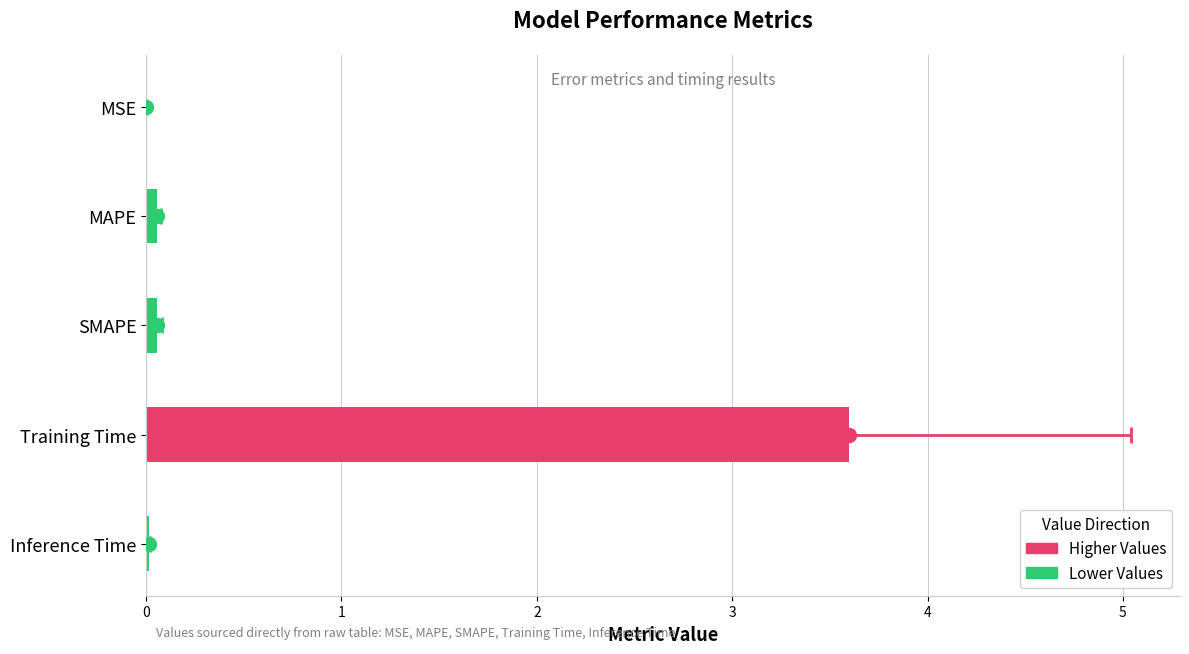

What is the maximum value shown in the chart?

3.6